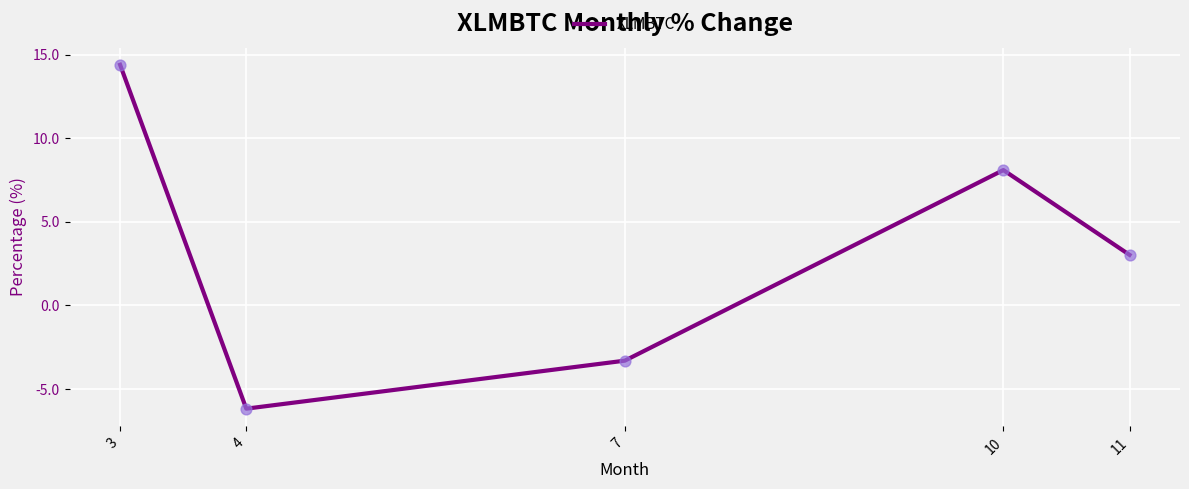

Which has a higher value, 11 or 4?

11